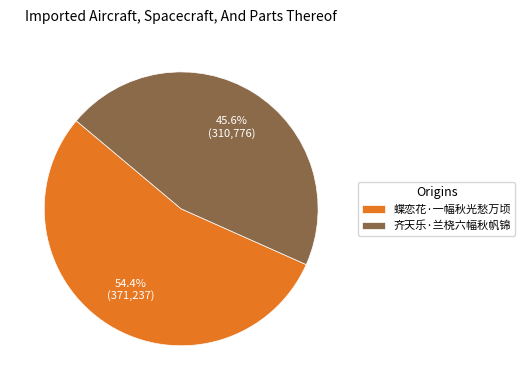

What is the ratio of the value at 蝶恋花·一幅秋光愁万顷 to the value at 齐天乐·兰桡六幅秋帆锦?

1.2